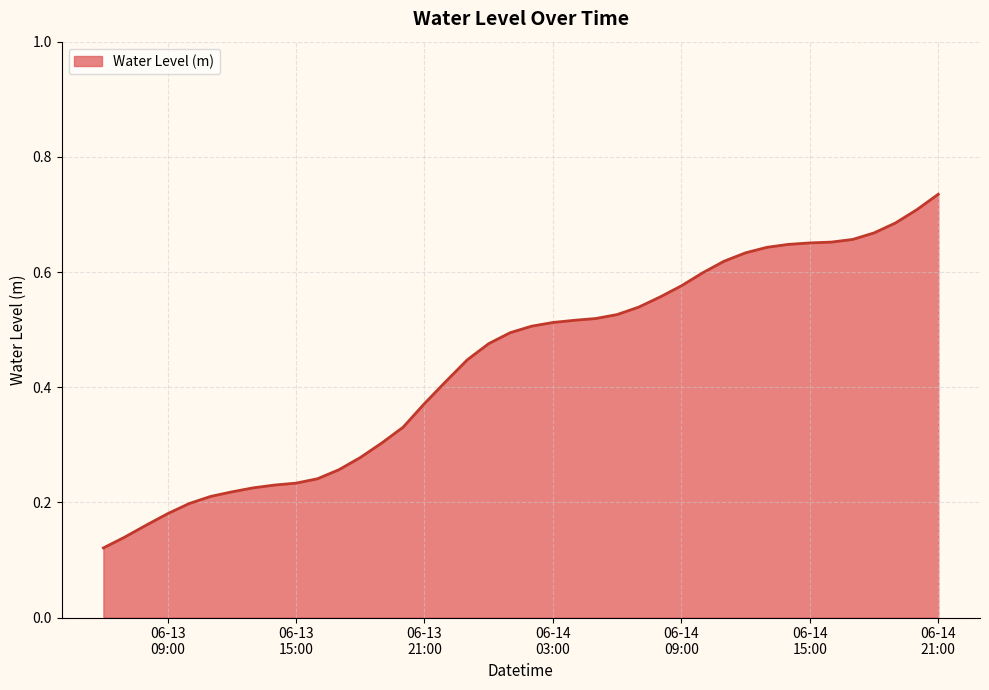

At which category does the chart reach its minimum across all series?

2024-06-13 06:00:00